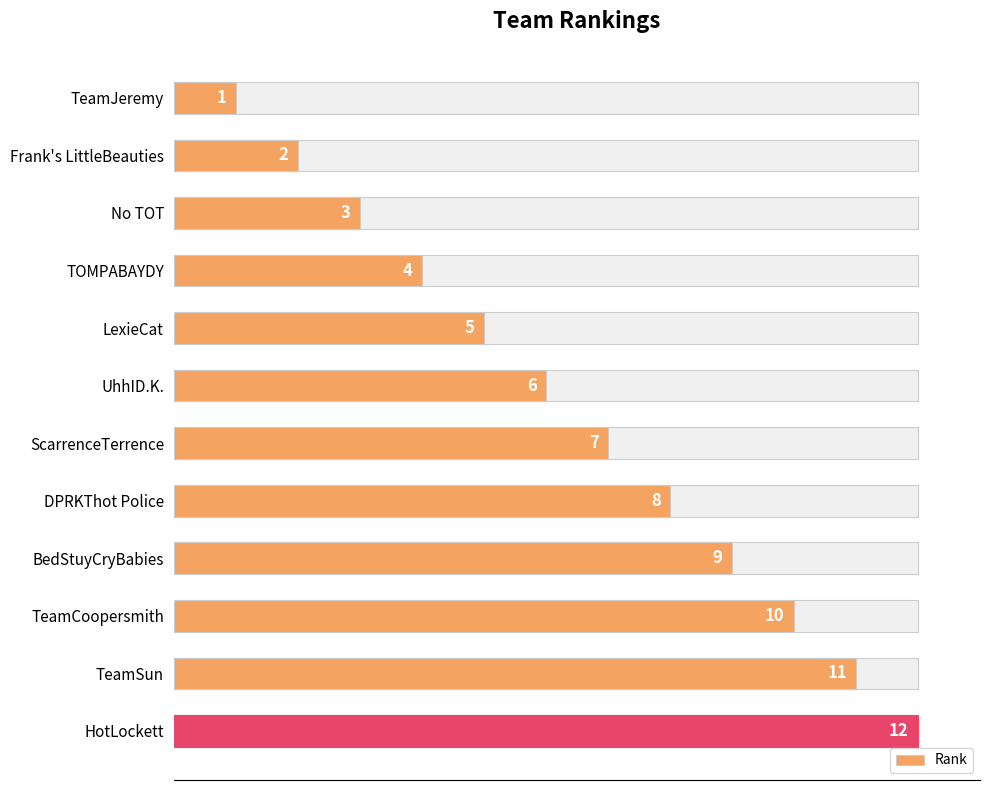

The value at TeamSun is 20. True or false?

False